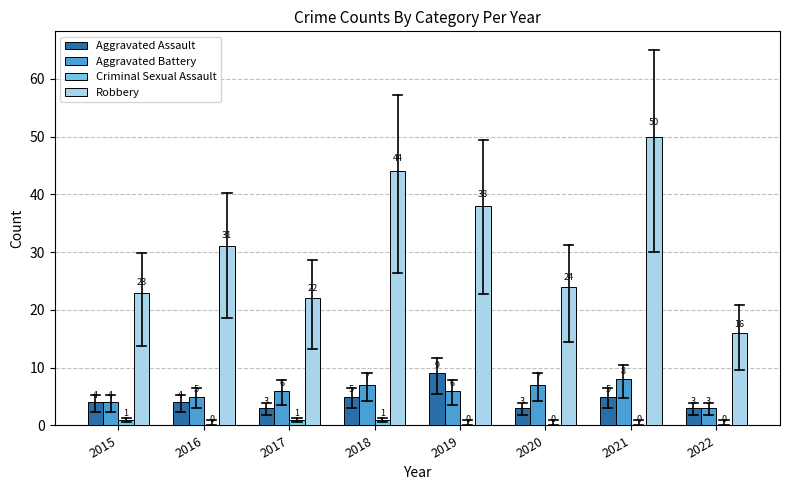

At which category is the sum across all series the highest?

2021